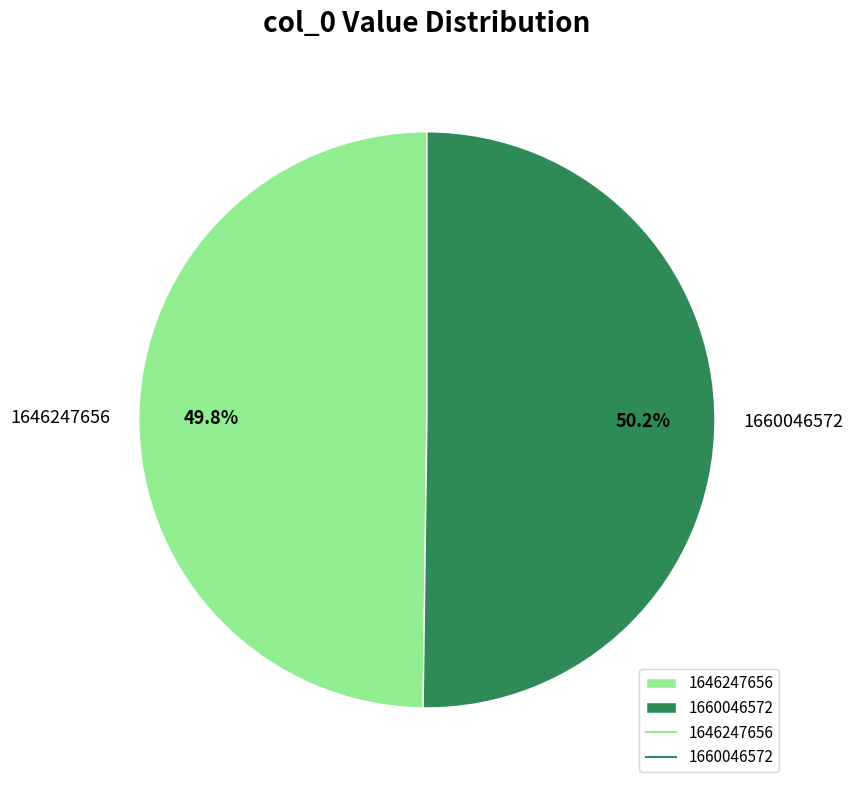

Is there a majority slice in this chart?

Yes